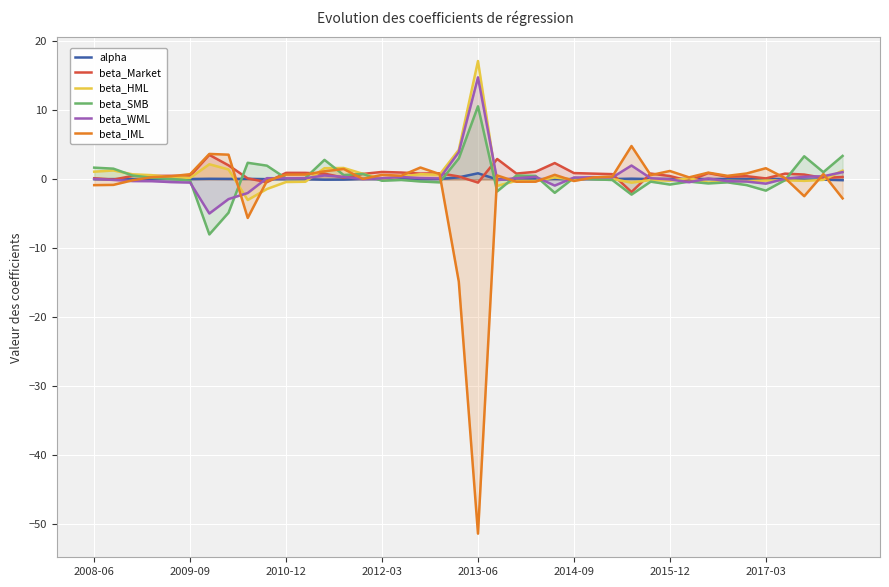

What is the spread (max minus min) of values at 34?

1.7